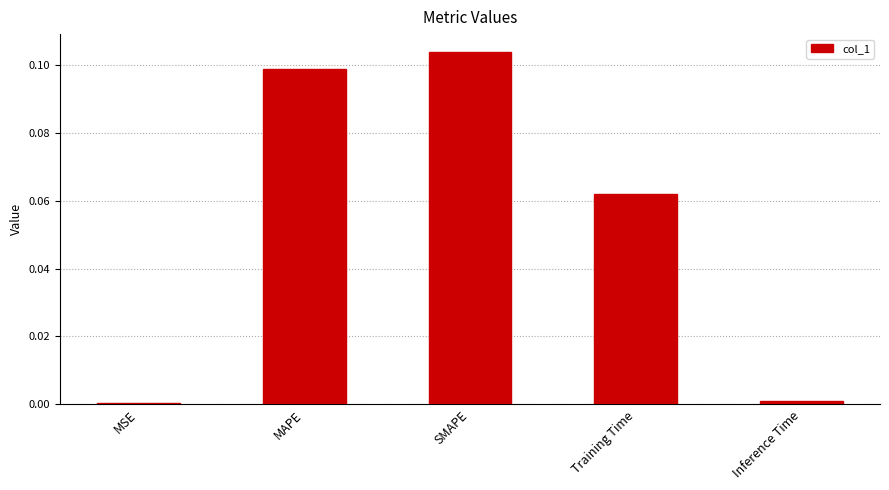

True or false: the data shows 0.0 at MSE.

True